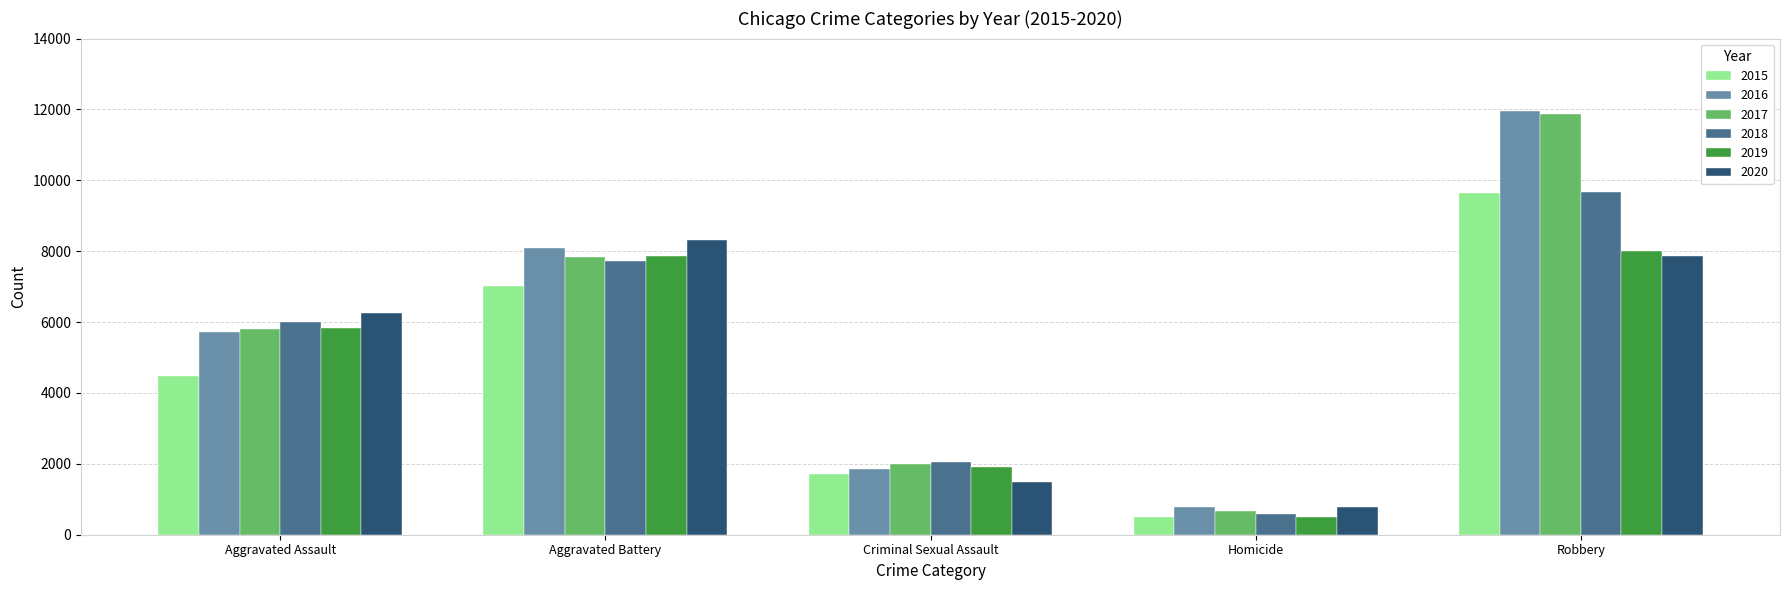

Is it true that 2016 equals 5713 at Aggravated Assault?

True